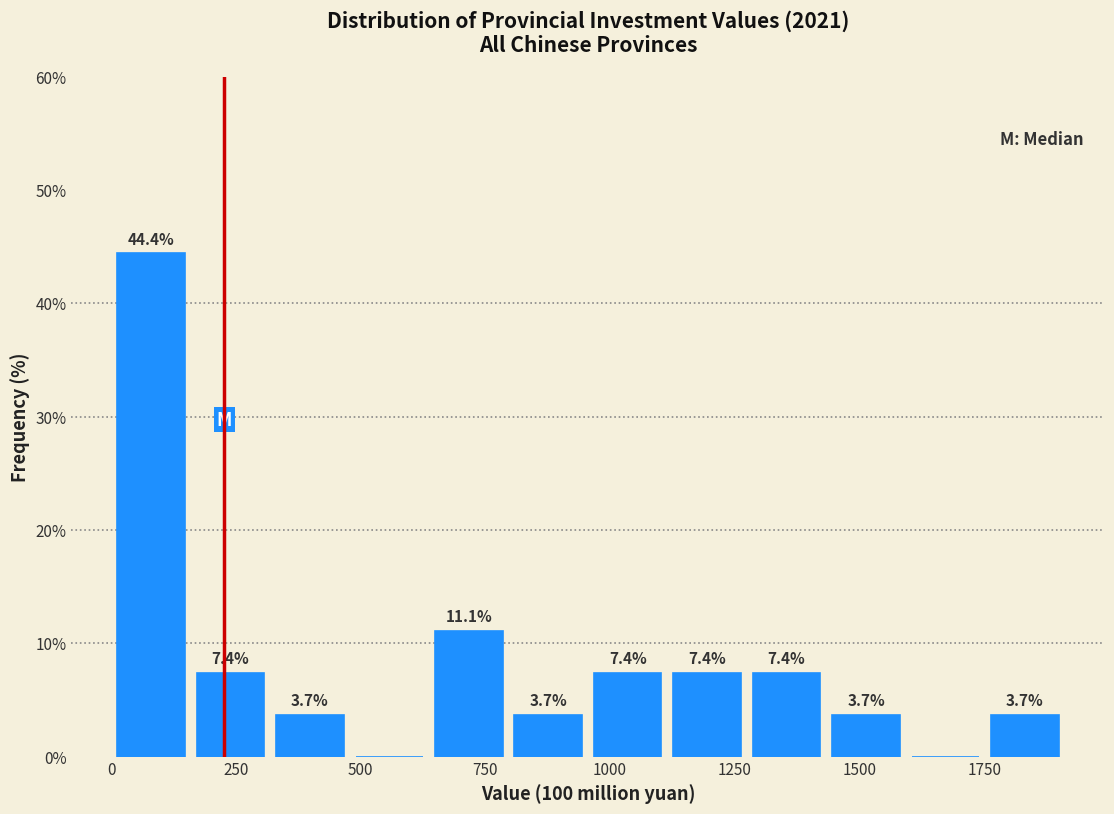

Read against the x-axis, roughly where is the centre of the tallest bar?

100